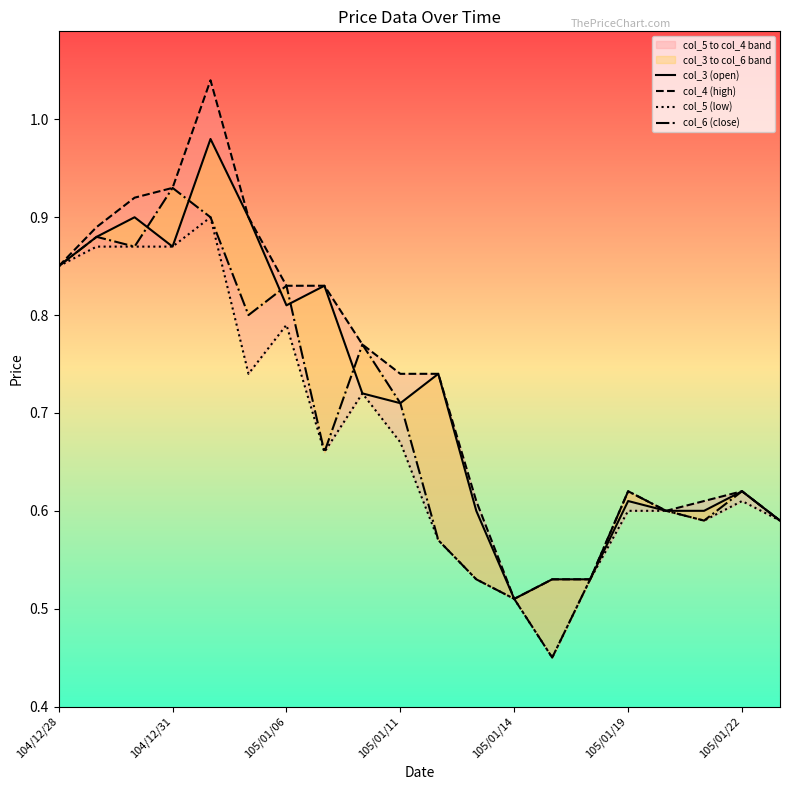

What is the minimum value shown in the chart?

0.5